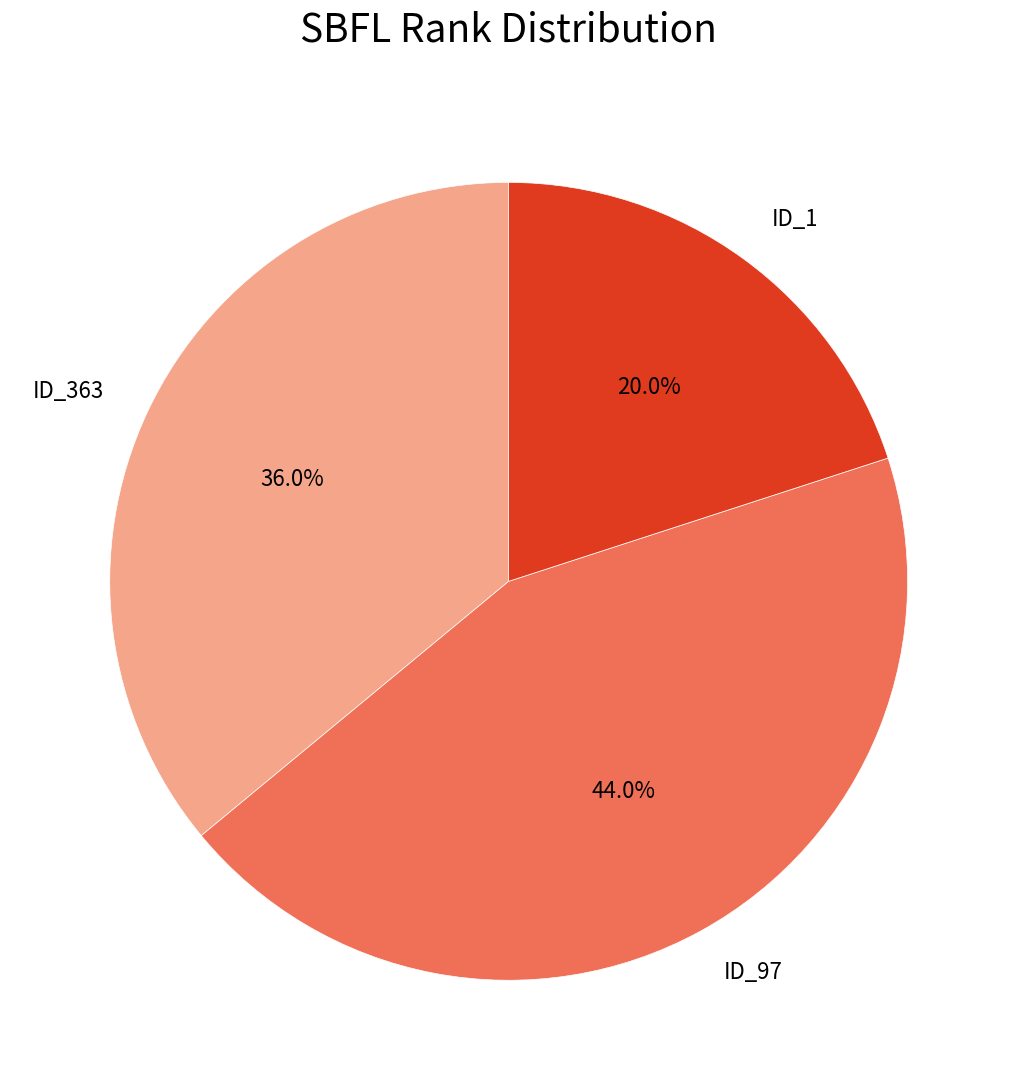

To the nearest percent, what is the average slice percentage?

33%